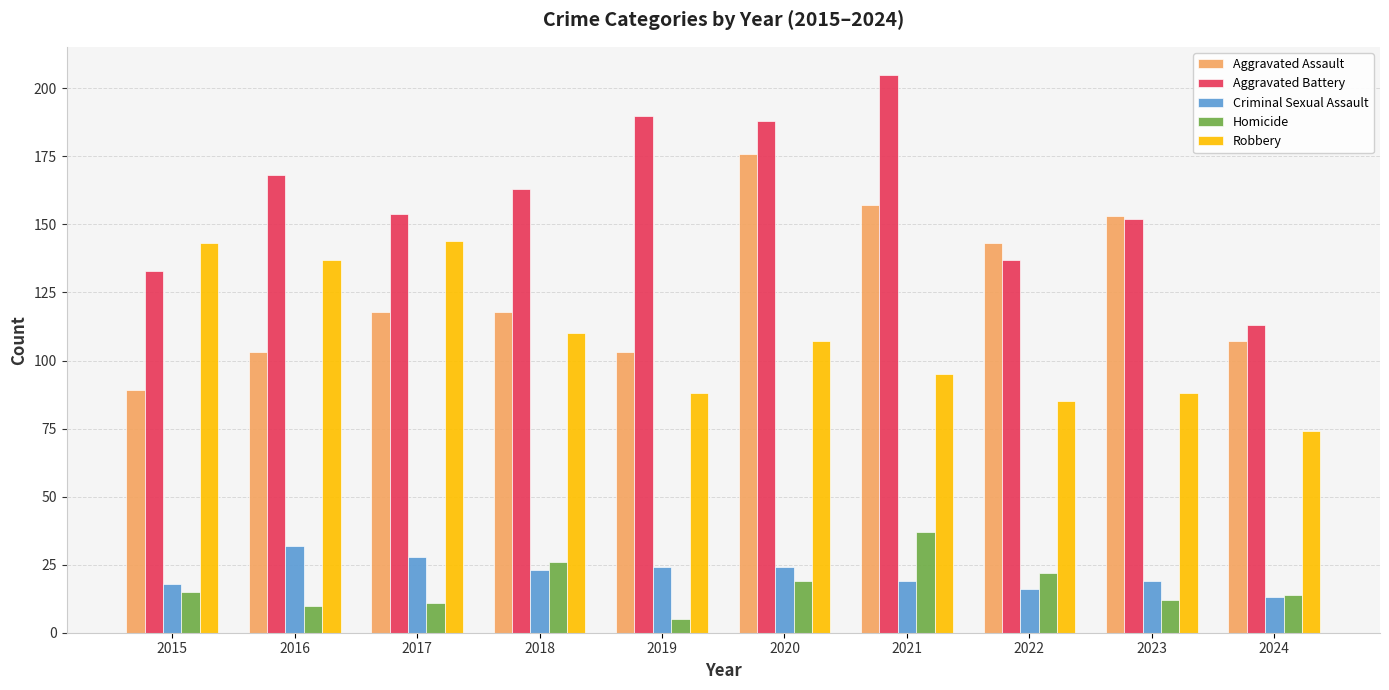

What is the spread (max minus min) of values at 2019?

185